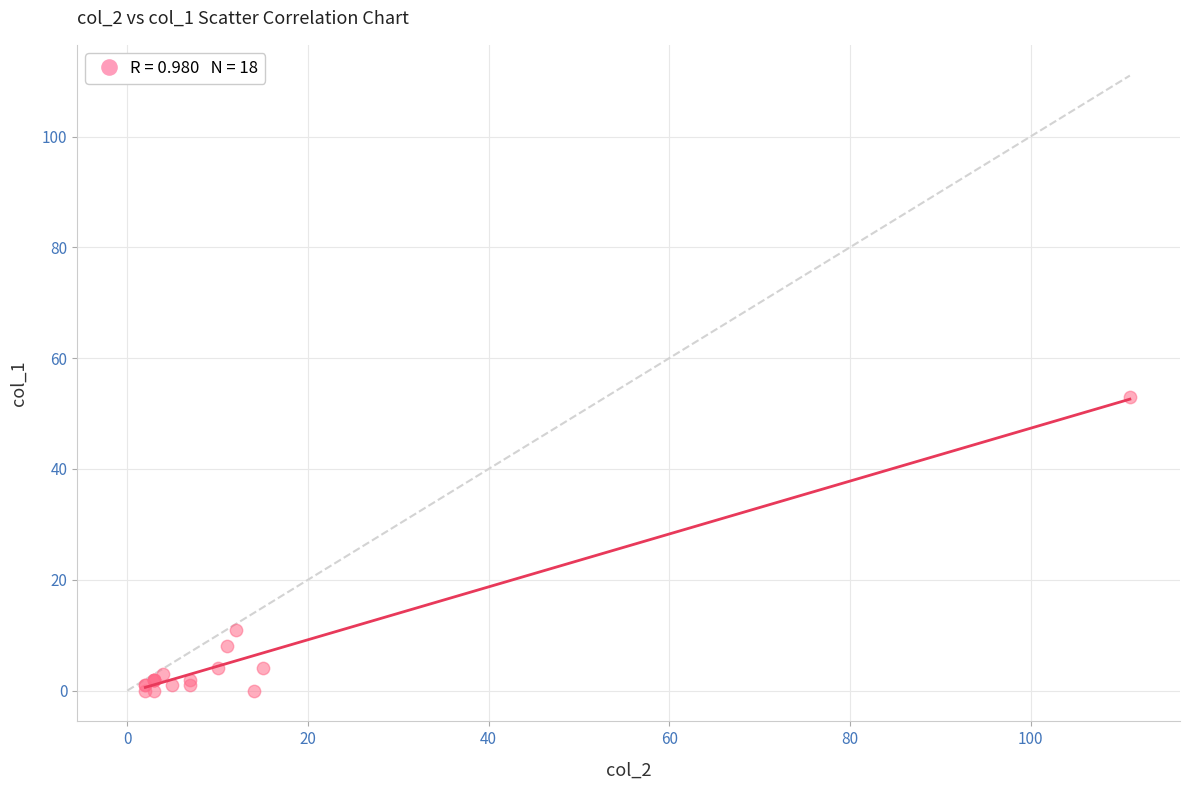

What Y value in the scatter plot is closest to 26?

11